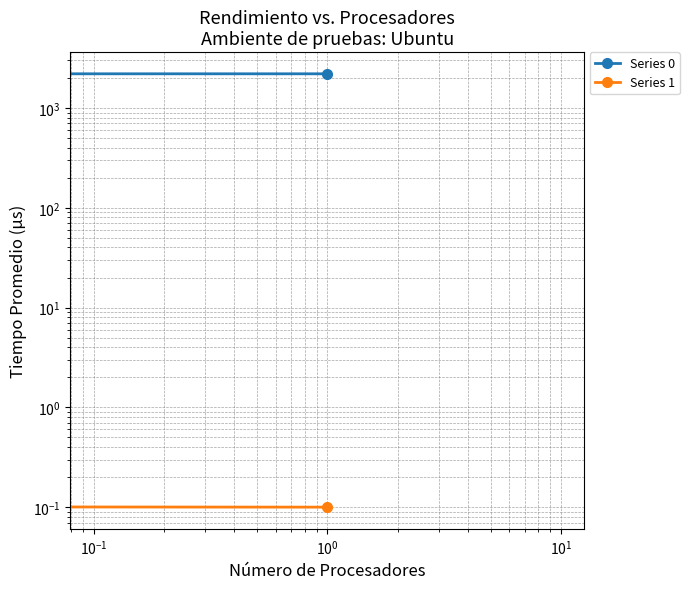

Is it true that Series 1 equals 7.0 at $\mathdefault{10^{-3}}$?

False